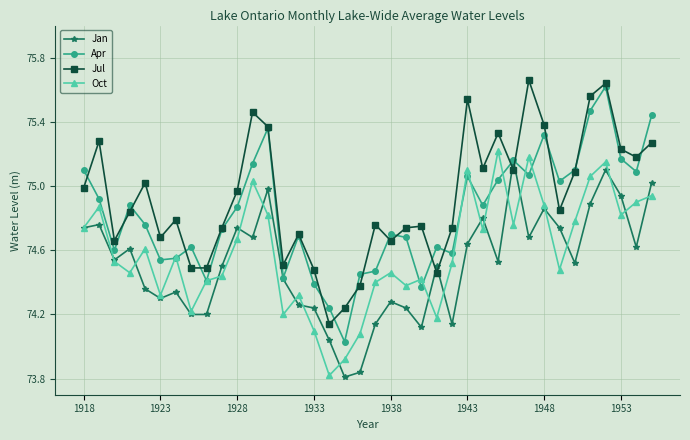

Which series has the widest spread of values?

Apr